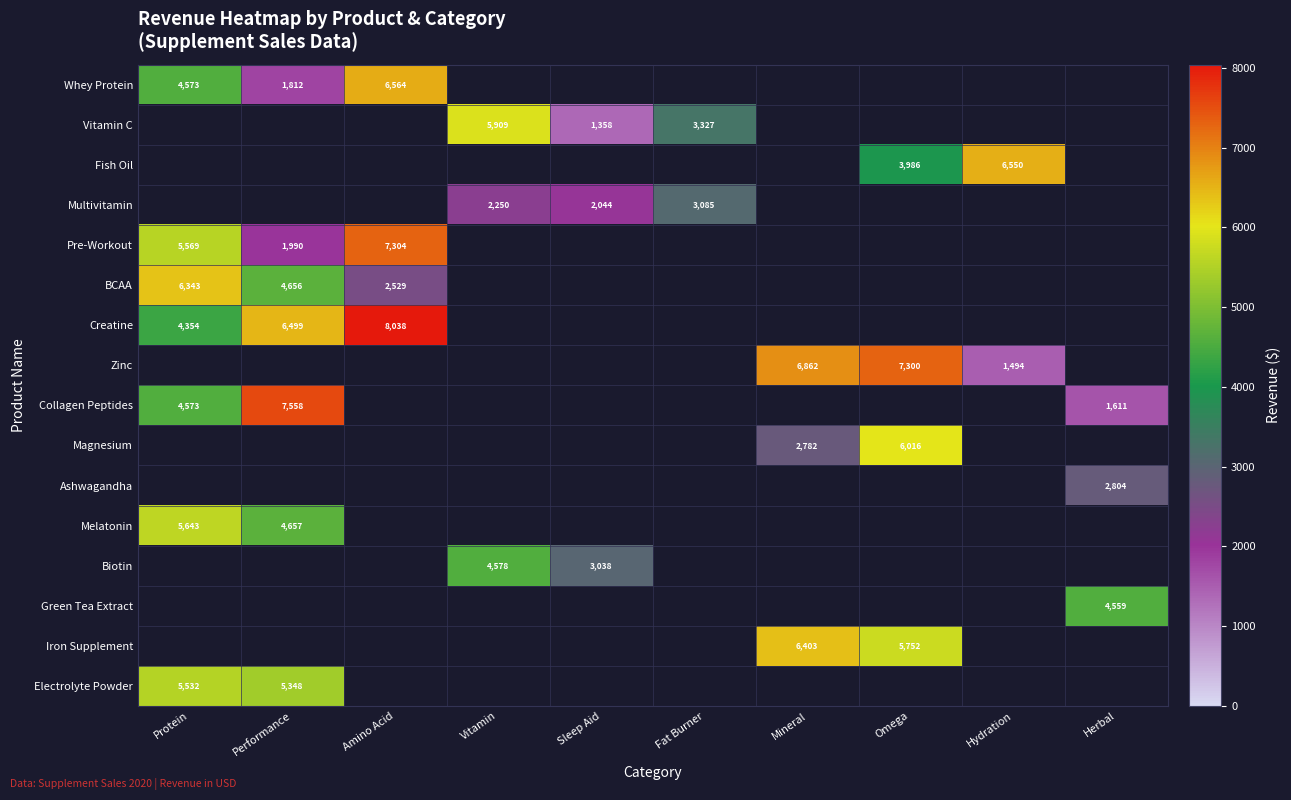

The value of Whey Protein at Amino Acid is 6564. True or false?

True